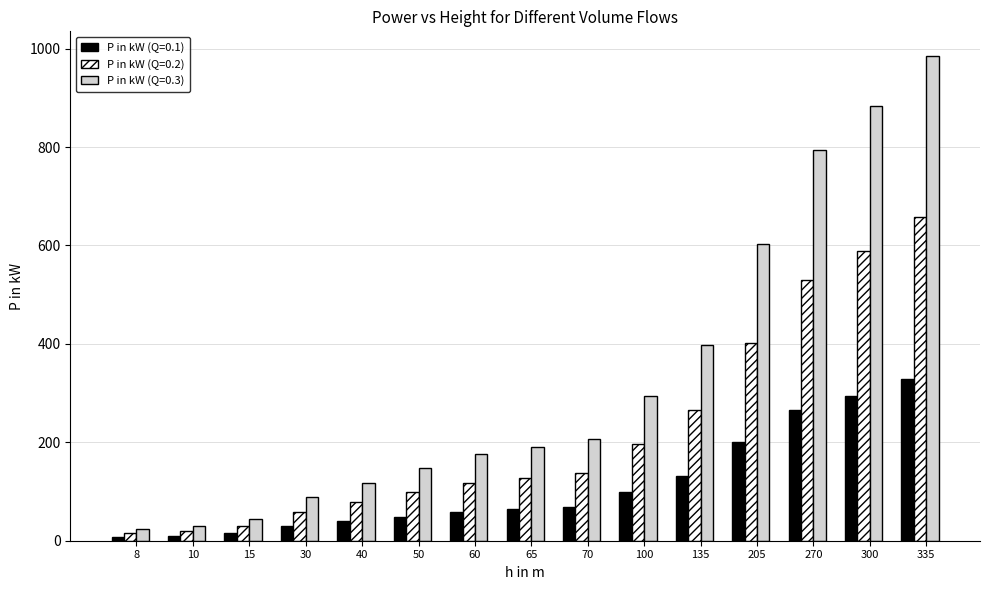

What is the smallest value displayed?

7.8